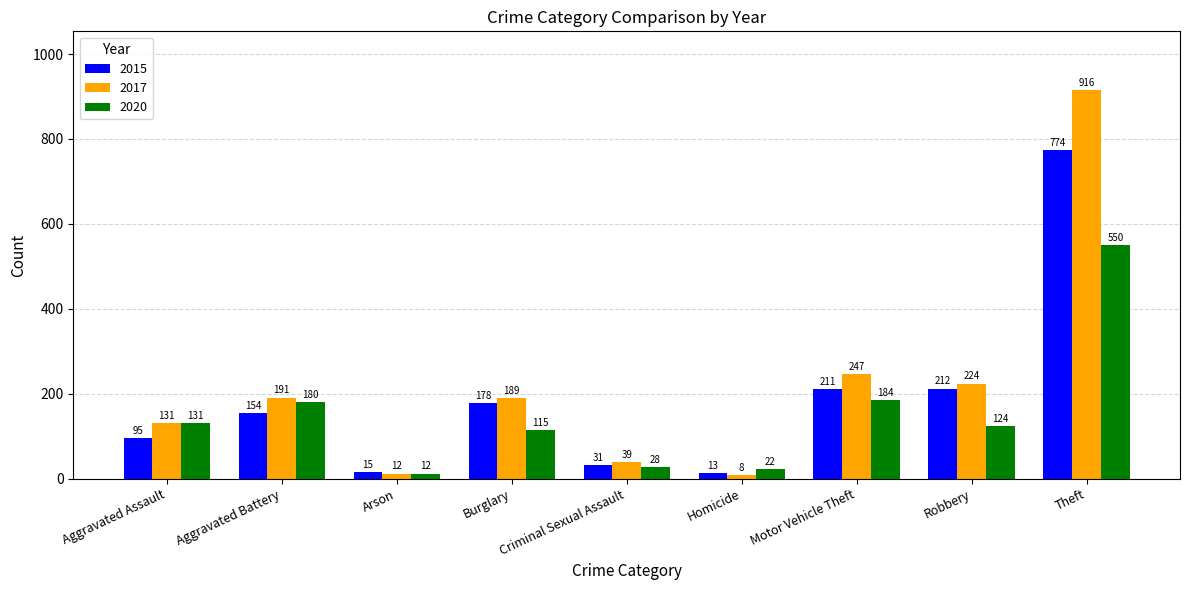

Rank the categories by 2017 value from lowest to highest.

Homicide, Arson, Criminal Sexual Assault, Aggravated Assault, Burglary, Aggravated Battery, Robbery, Motor Vehicle Theft, Theft